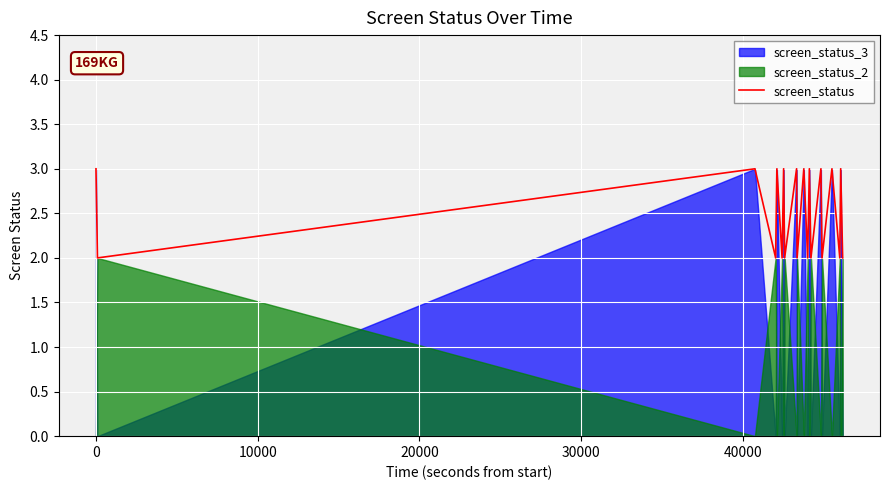

How many values are between 2 and 3?

20